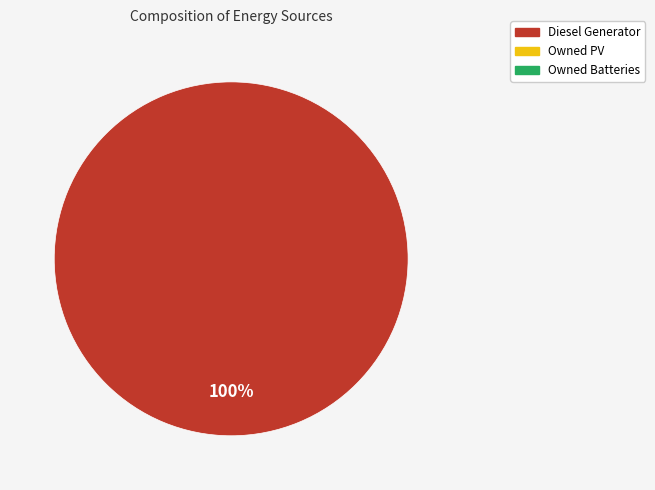

Does any single category account for the majority?

Yes